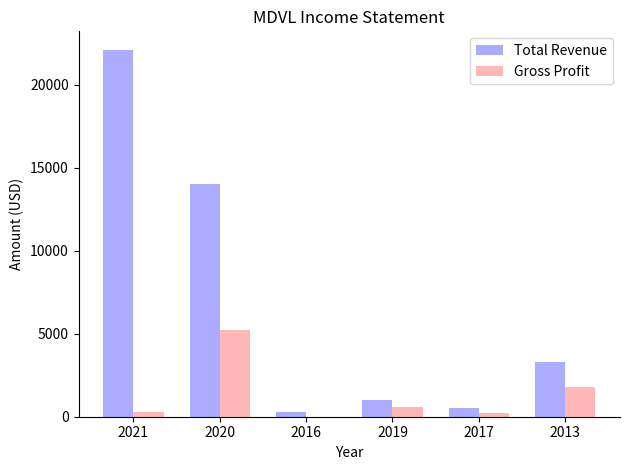

The Total Revenue series shows 300 at 2016. True or false?

True